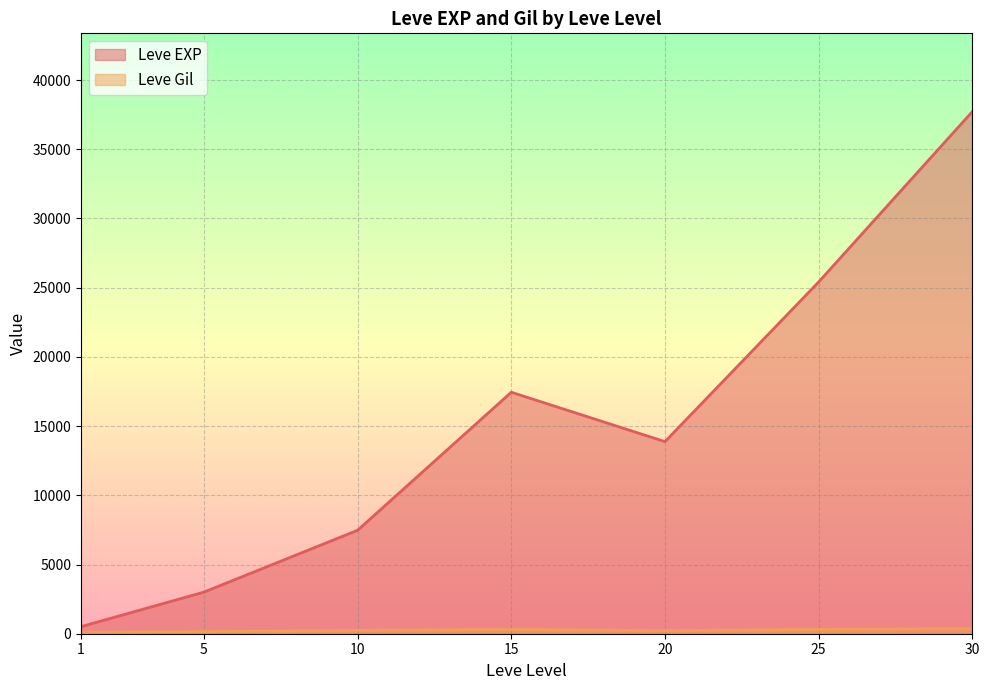

What is the value of the Leve Gil point at the 22nd from the left?

245